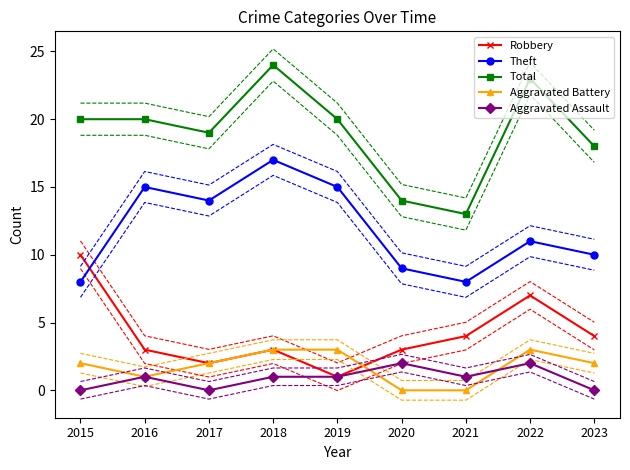

Where is the first local maximum for Total?

2018